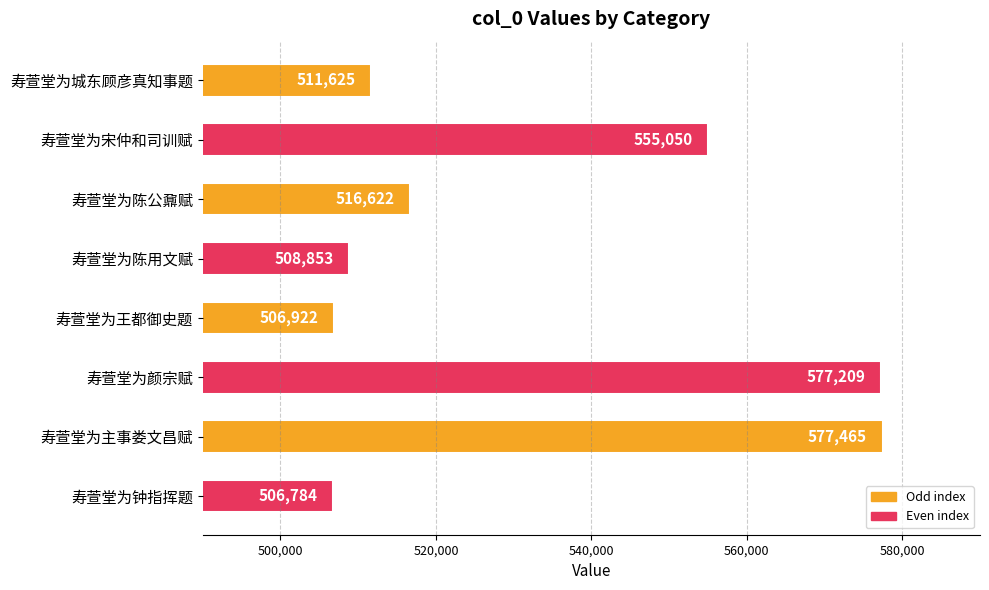

What is the smallest value displayed?

506784